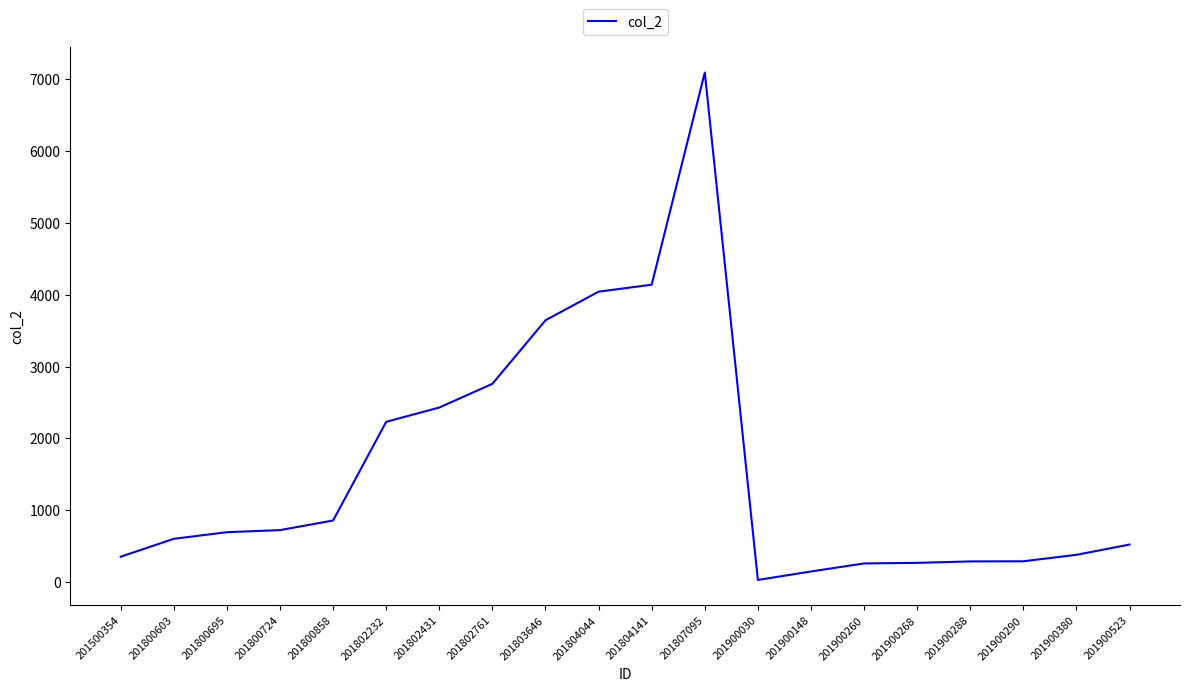

Does the chart display data point markers on the line(s)?

No